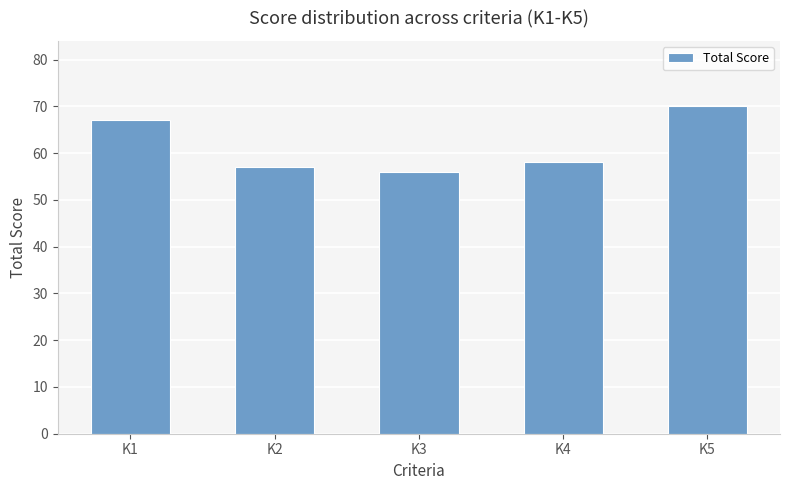

Rank the categories by value from lowest to highest.

K3, K2, K4, K1, K5